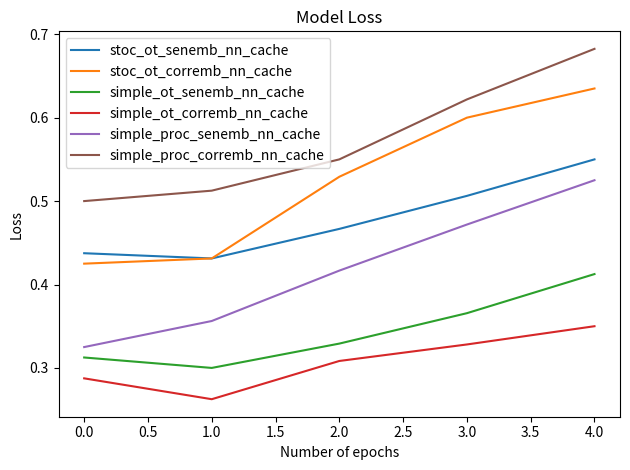

Which label corresponds to the smallest value in the chart?

1.0